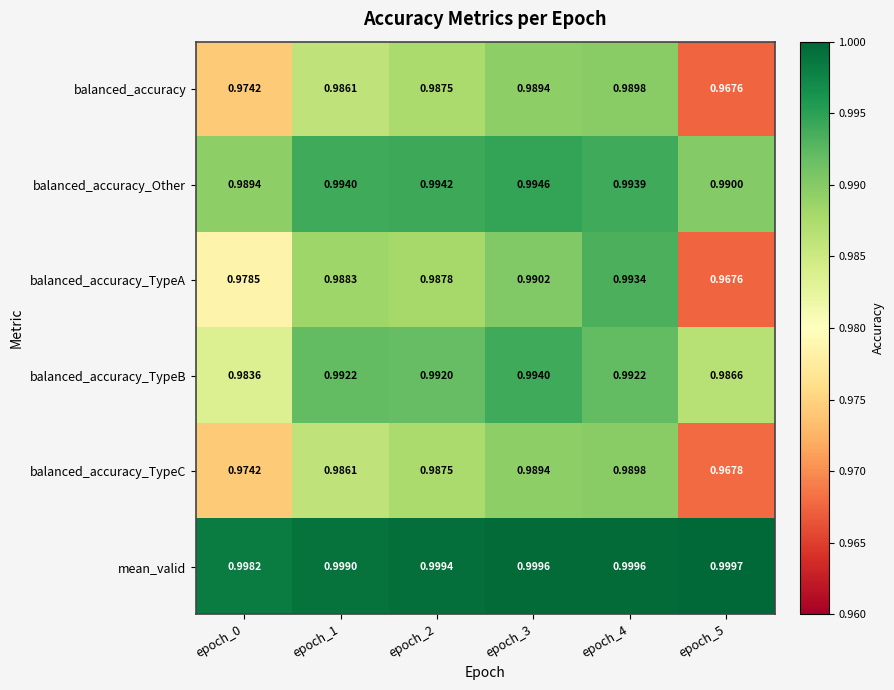

At which category is the sum across all series the highest?

epoch_4